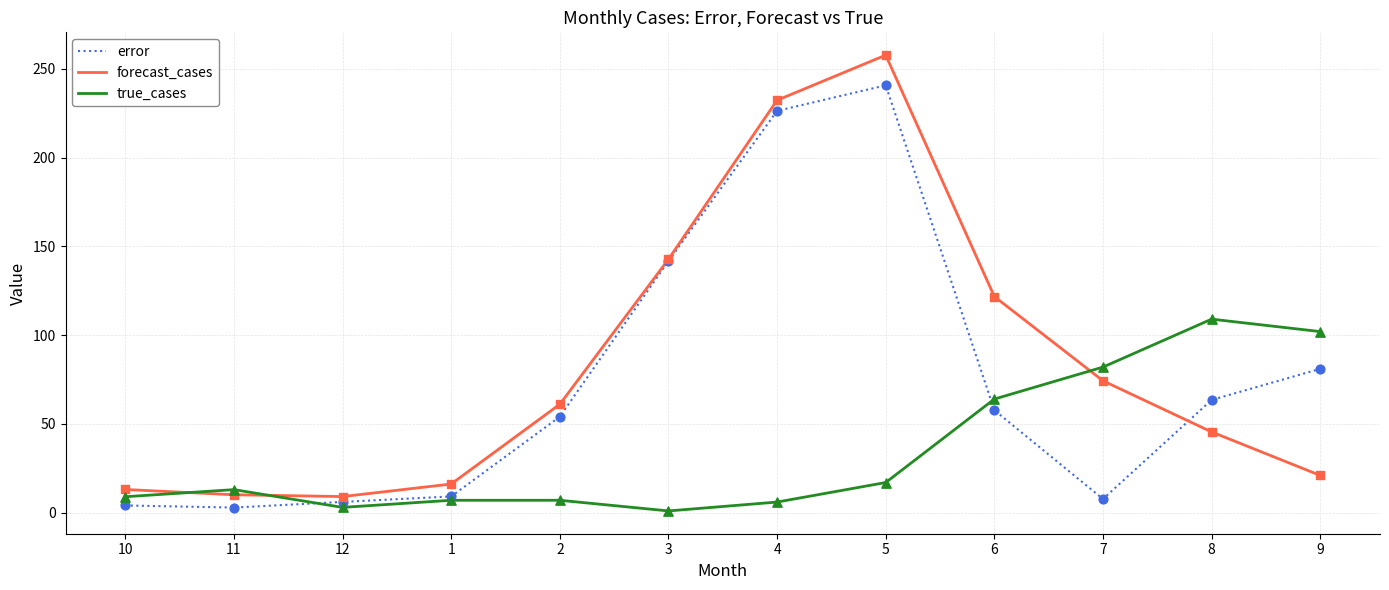

What are all the series names shown in the legend?

error, forecast_cases, true_cases